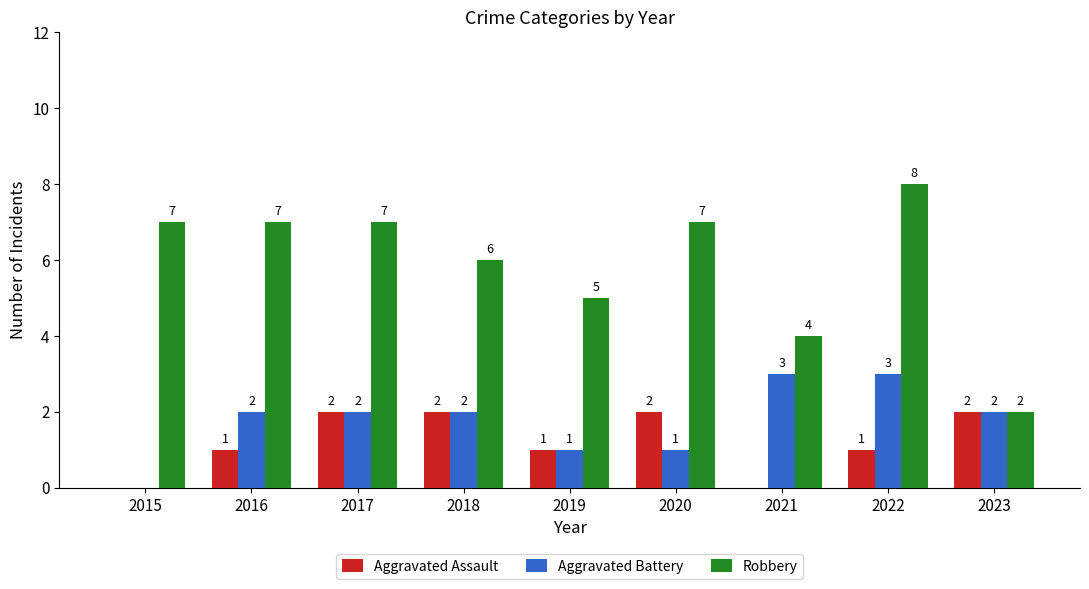

What are all the series names shown in the legend?

Aggravated Assault, Aggravated Battery, Robbery